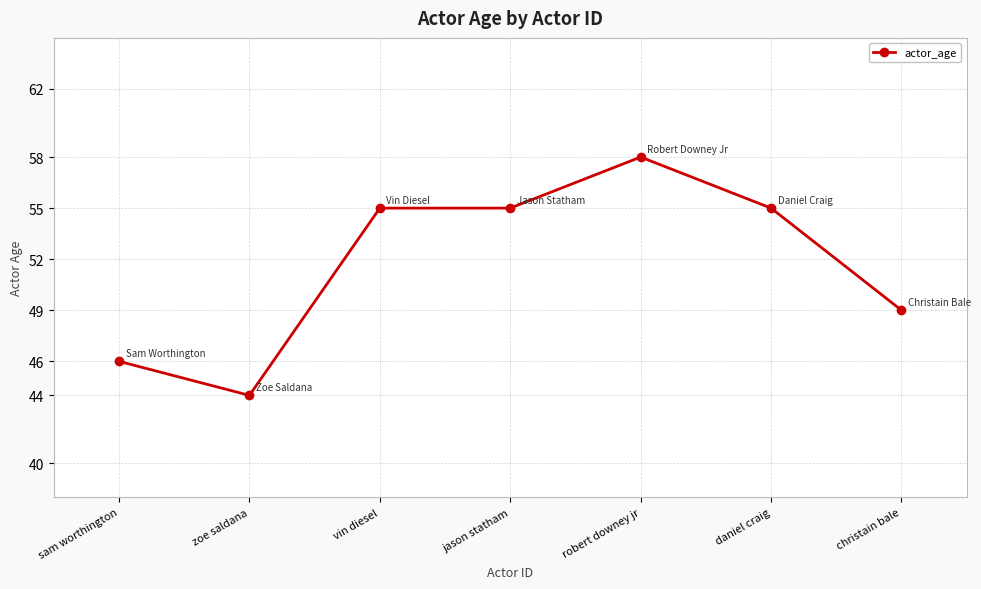

What is the label of the 6th point from the left?

daniel craig